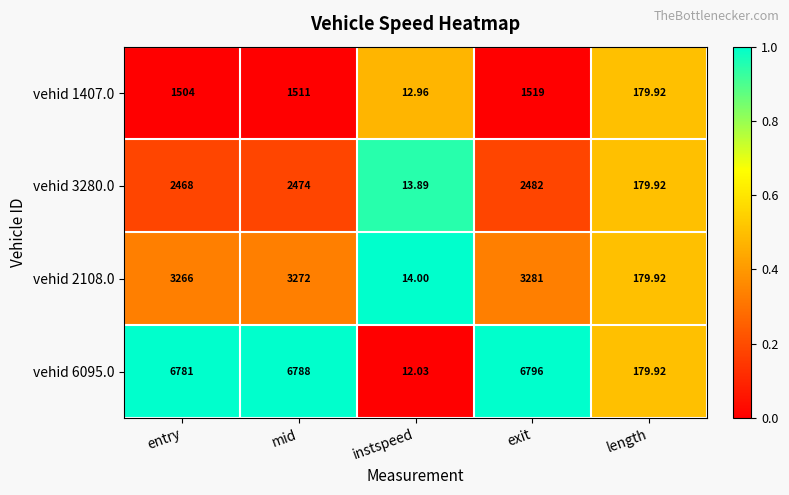

Rank the categories by vehid 6095.0 value from lowest to highest.

instspeed, length, entry, mid, exit